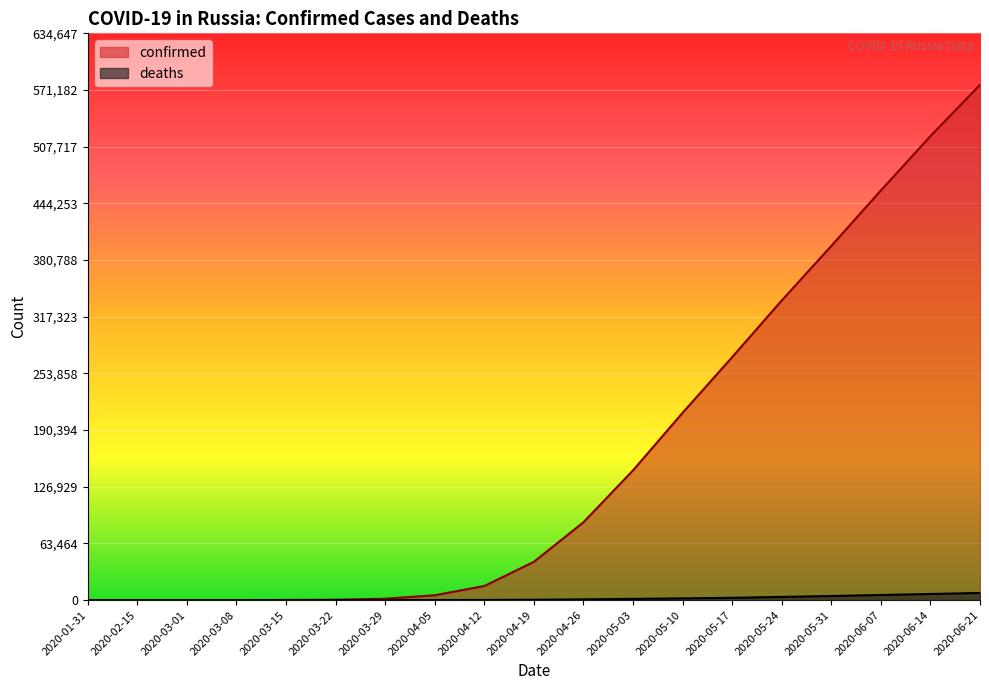

At how many categories does at least one series exceed 225973?

6